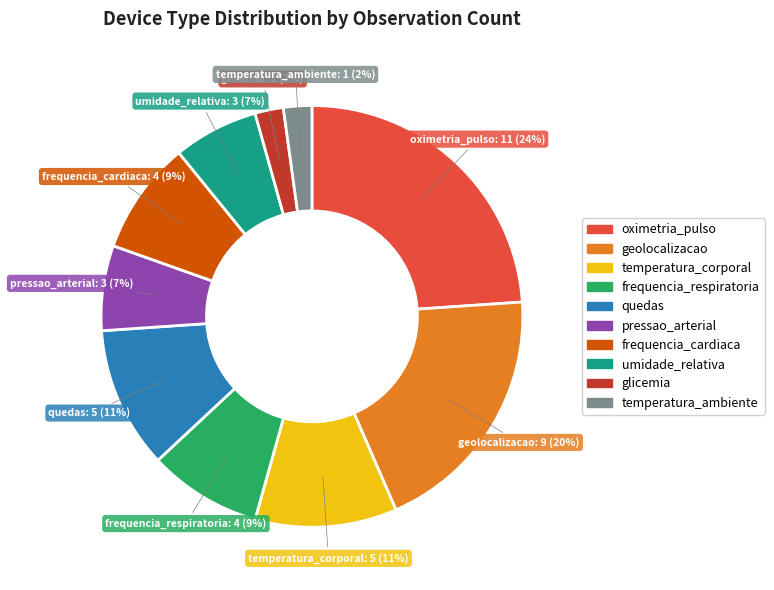

What percentage is the quedas slice, to the nearest percent?

11%